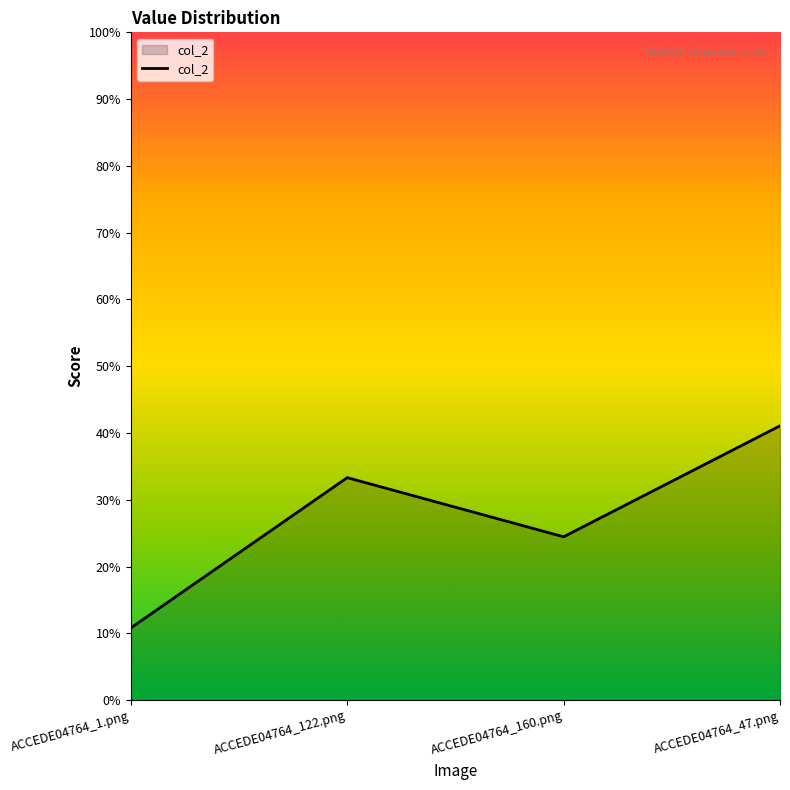

What is the difference between the maximum and second lowest values?

0.2